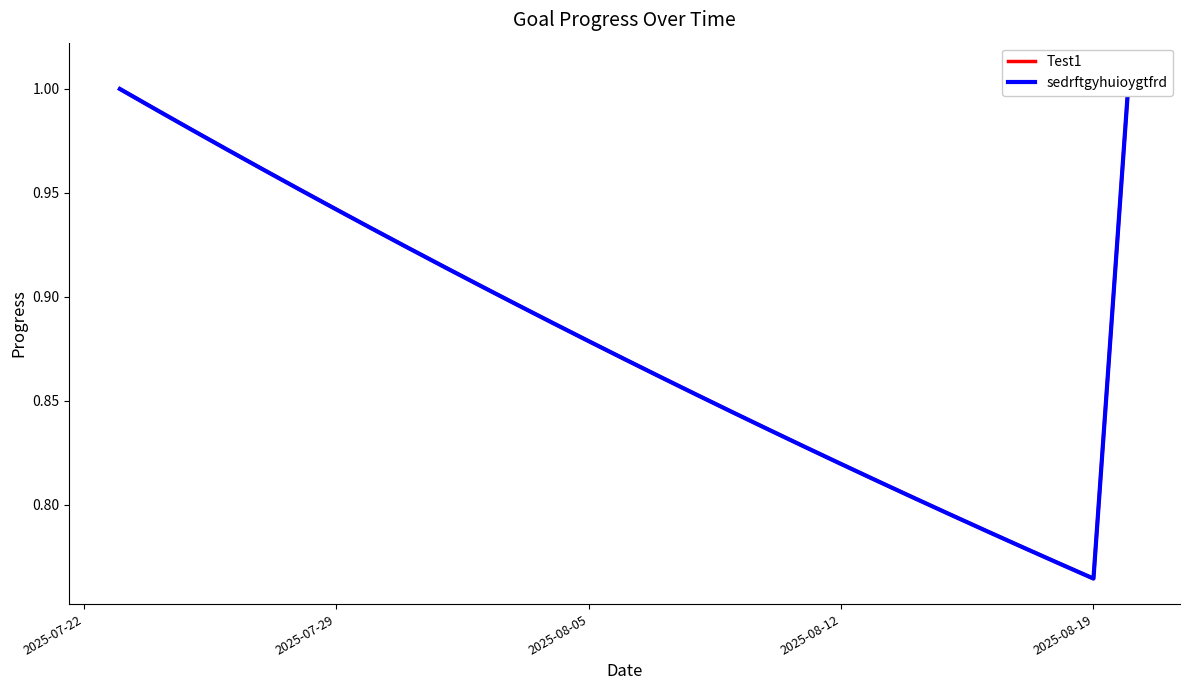

Reading right to left, what are all the values shown in this chart?

Test1: 1.0	0.8	0.8	0.8	0.8	0.8	0.8	0.8	0.8	0.8	0.8	0.8	0.9	0.9	0.9	0.9	0.9	0.9	0.9	0.9	0.9	0.9	0.9	1.0	1.0	1.0	1.0	1.0	1.0
sedrftgyhuioygtfrd: 1.0	0.8	0.8	0.8	0.8	0.8	0.8	0.8	0.8	0.8	0.8	0.8	0.9	0.9	0.9	0.9	0.9	0.9	0.9	0.9	0.9	0.9	0.9	1.0	1.0	1.0	1.0	1.0	1.0